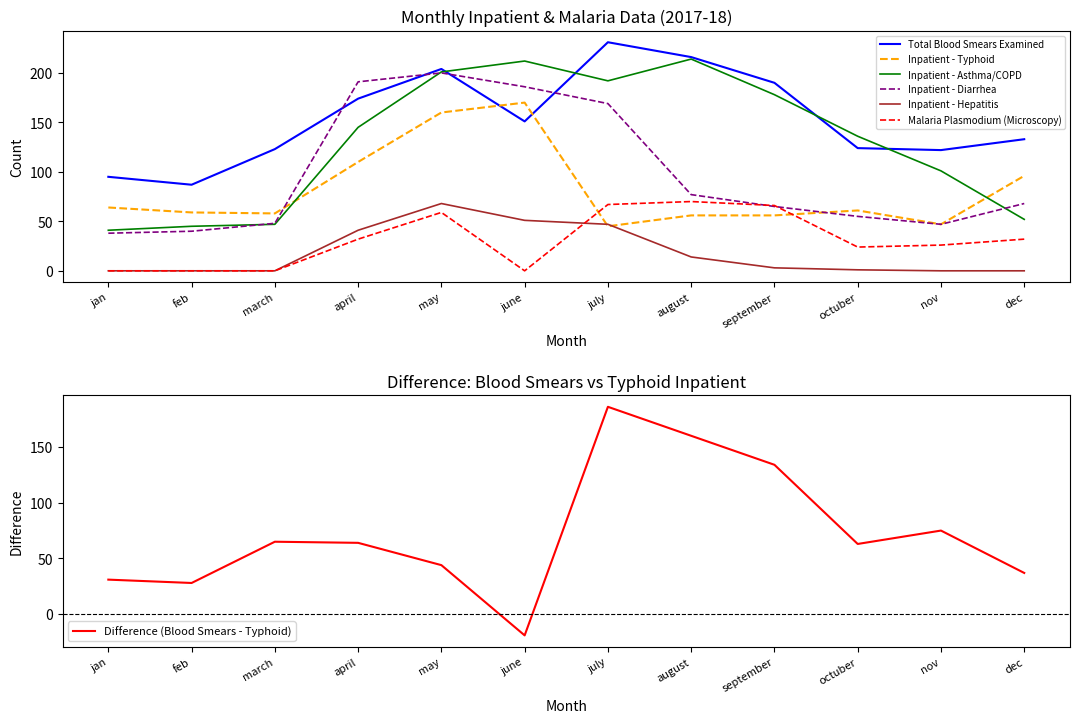

At which label is Inpatient - Hepatitis closest to 34?

april